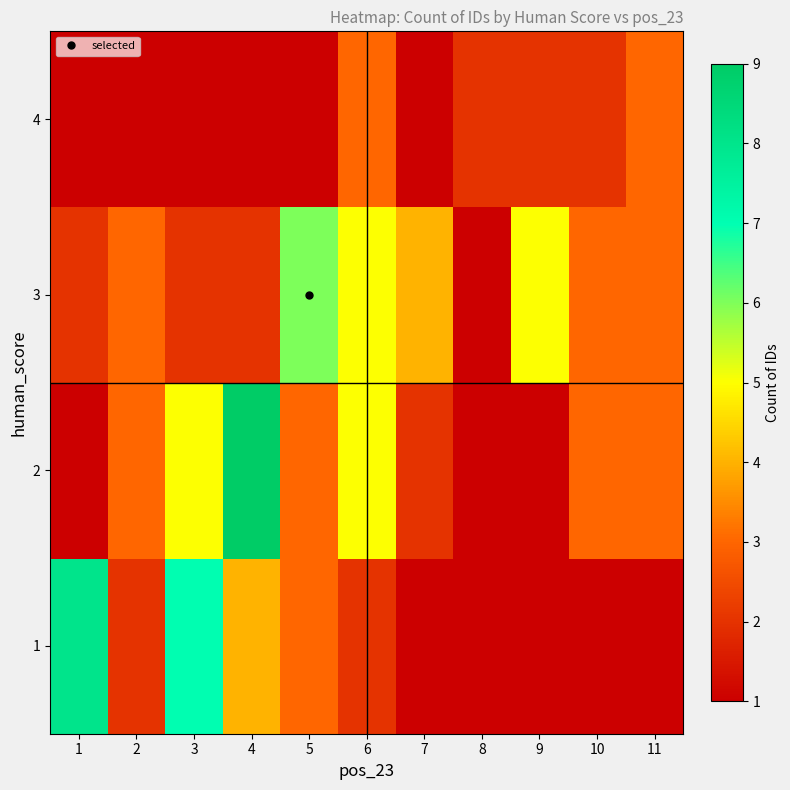

Which category has the highest value across all series?

4